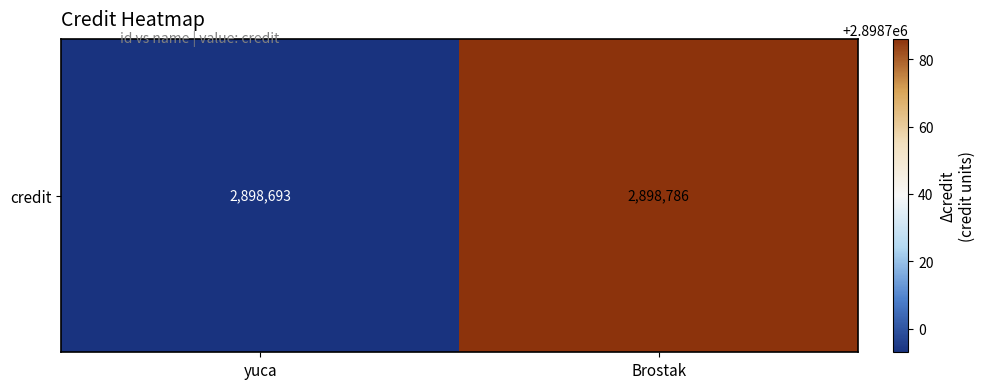

What is the ratio of the value at Brostak to the value at yuca?

1.0